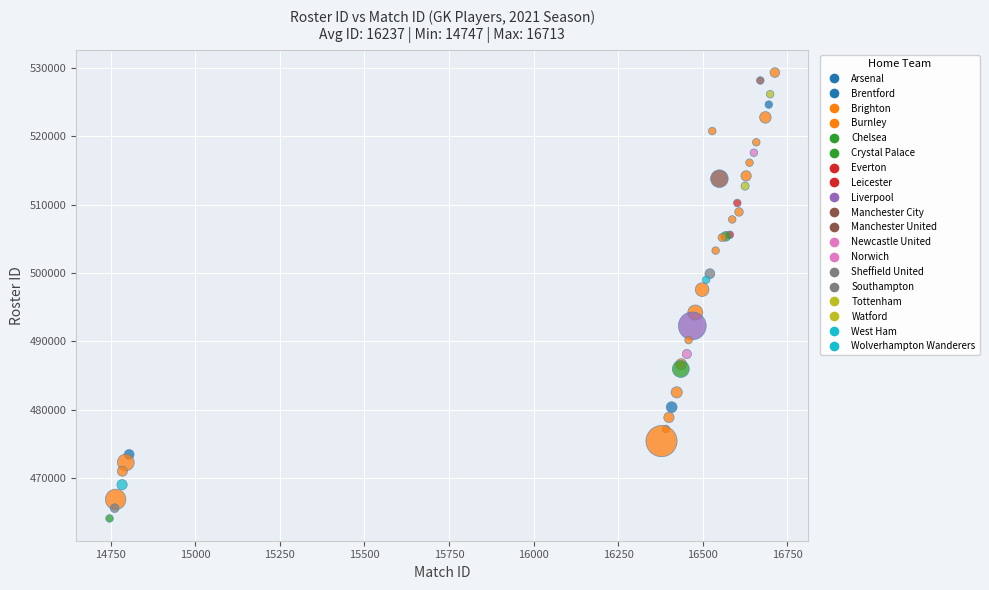

What Y value in the scatter plot is closest to 496716?

497574